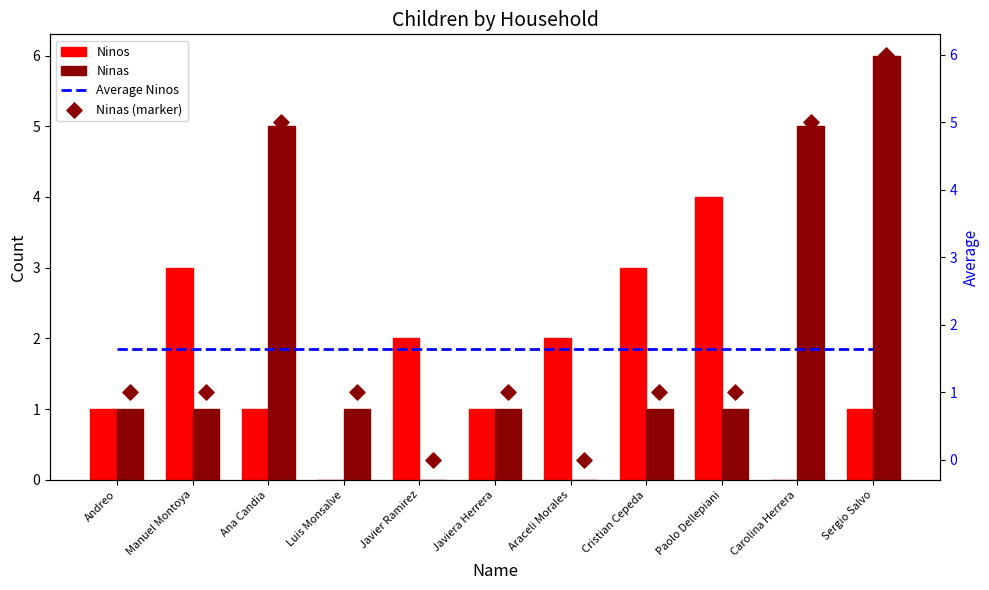

The Ninas series shows 0 at Paolo Dellepiani. True or false?

False